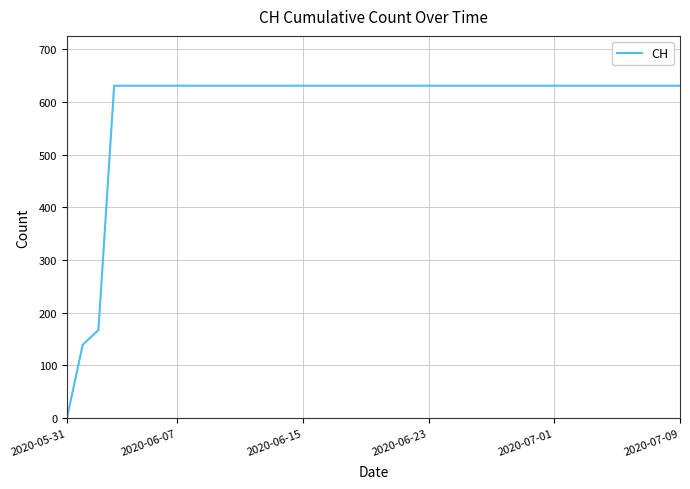

What is the difference between the maximum and minimum values?

631